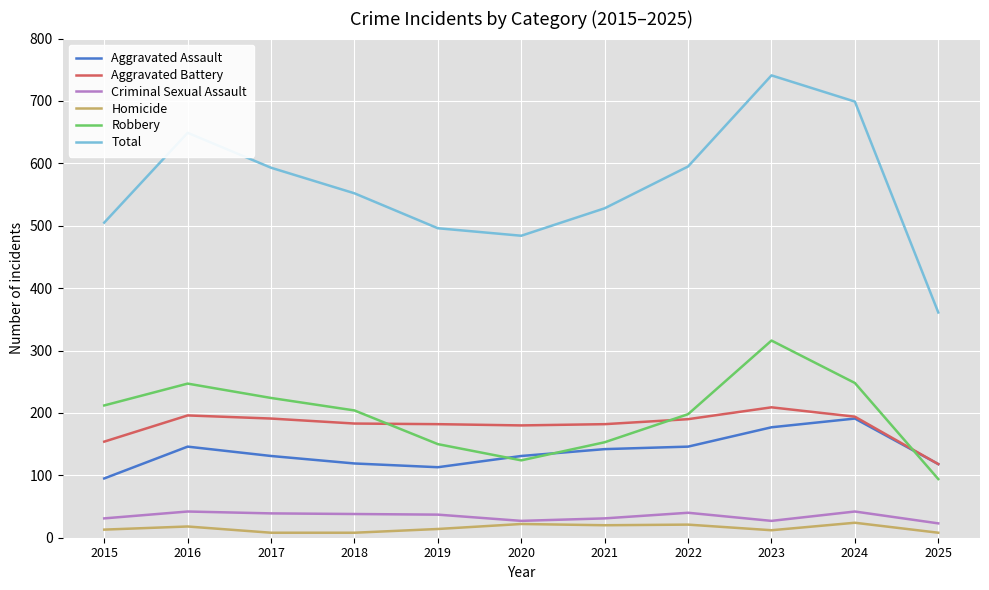

True or false: Homicide and Robbery cross at least once.

False